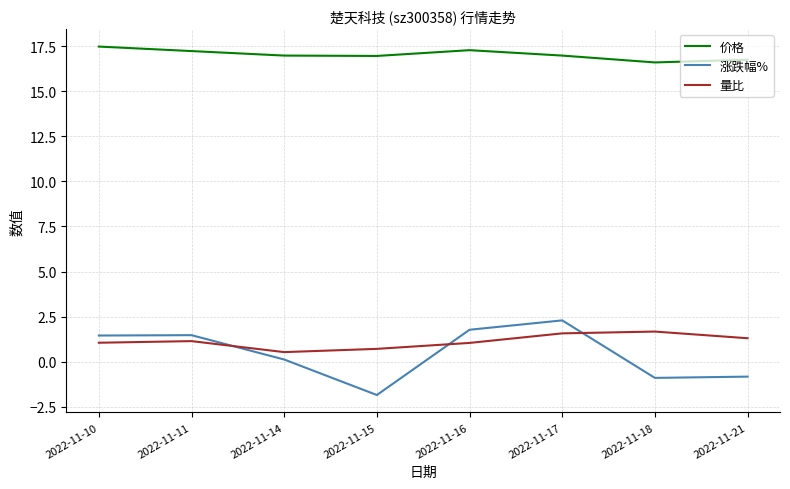

What are all the series names shown in the legend?

价格, 涨跌幅%, 量比